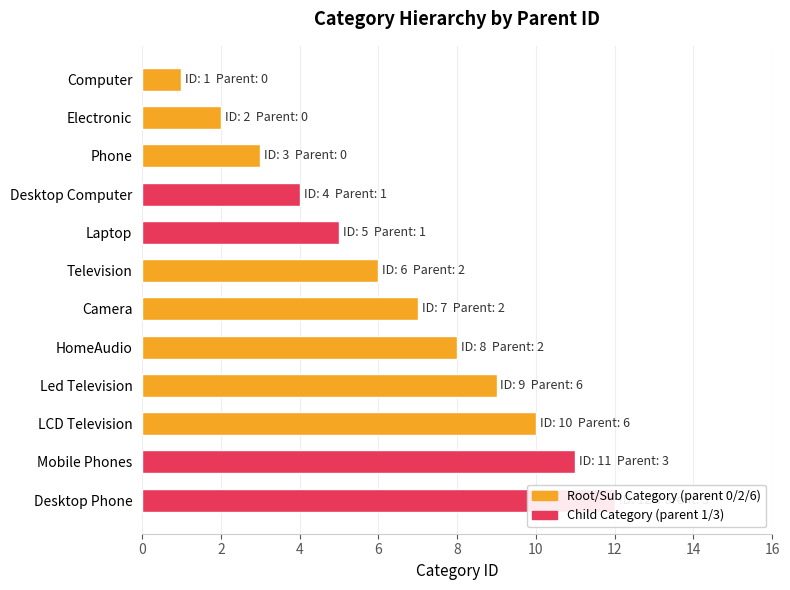

Count the number of values greater than 7.

5